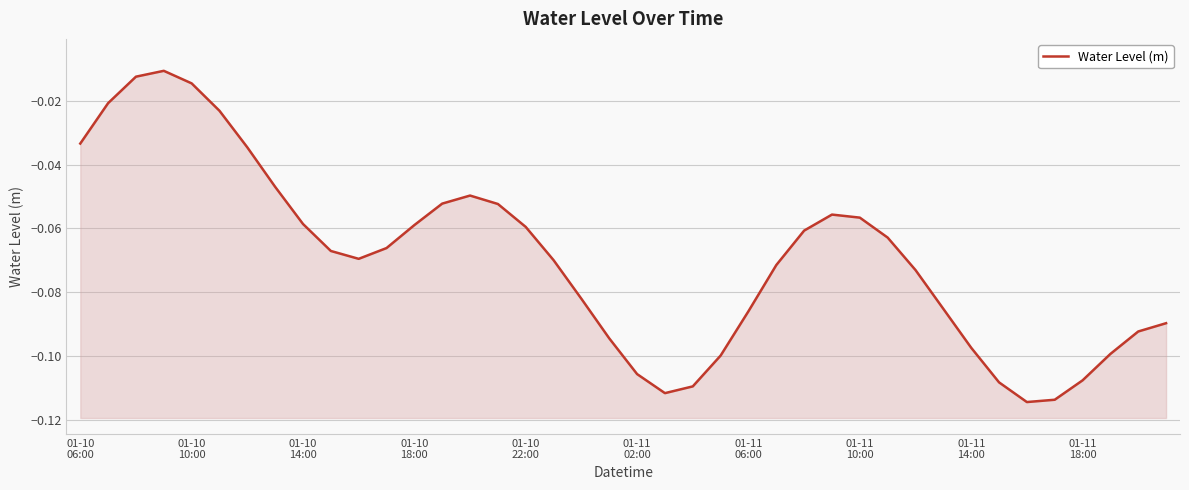

Where is the first local minimum?

10